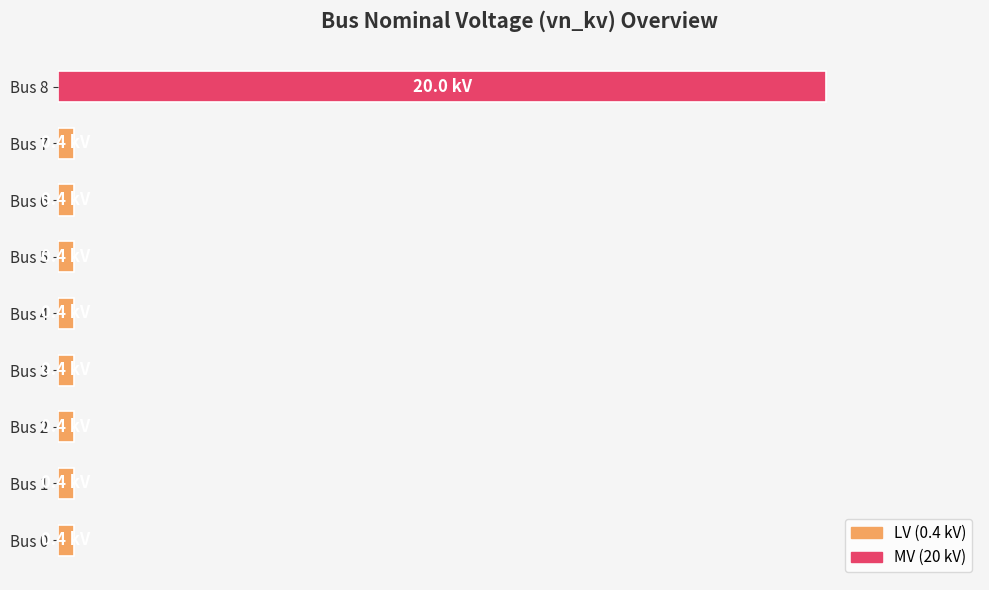

Are the bars horizontal?

Yes